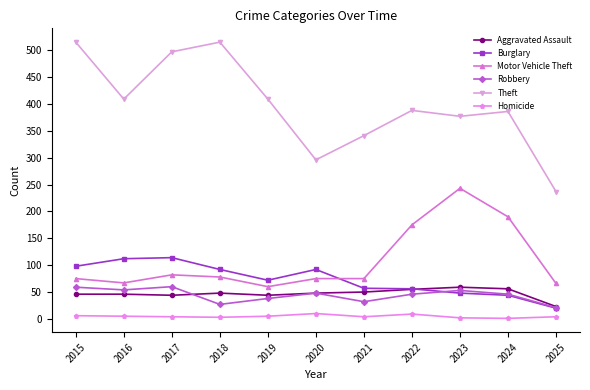

What is the greatest value displayed?

515